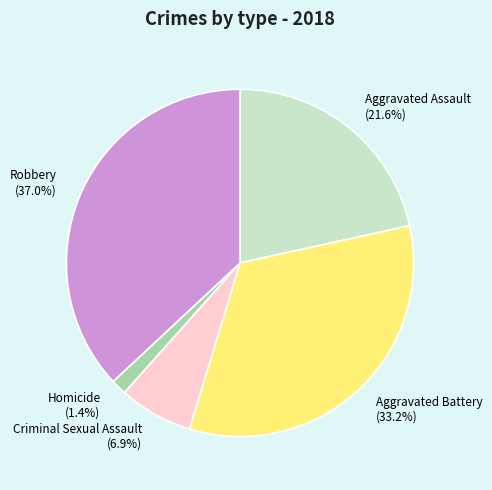

How many slices are in this pie chart?

5